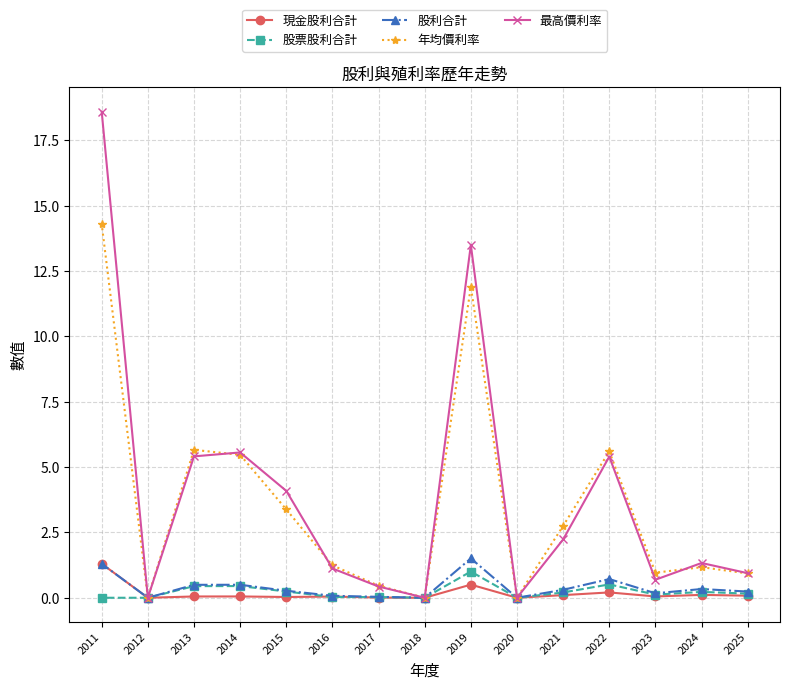

Which series has the largest total across all categories?

最高價利率